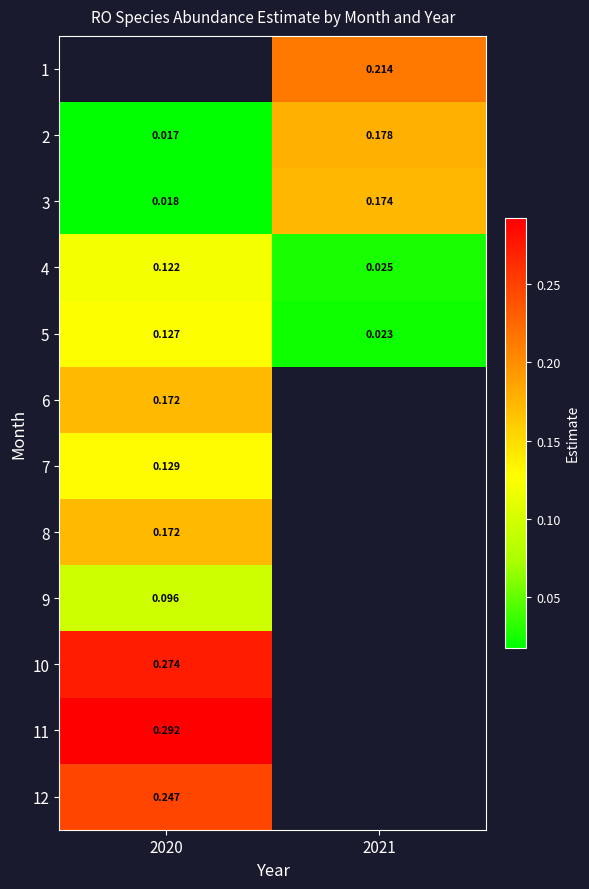

Is the value of 12 at 2020 greater than the value of 4 at 2021?

Yes